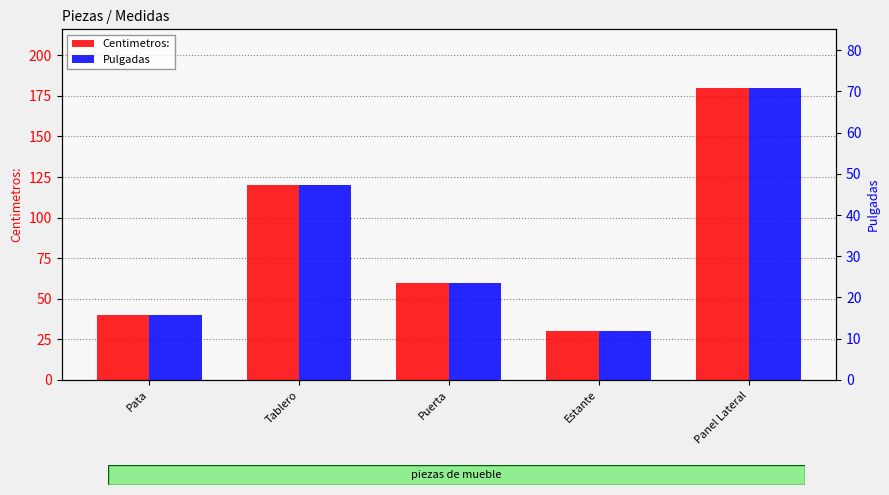

Which series changed the most between Tablero and Estante?

Centimetros: